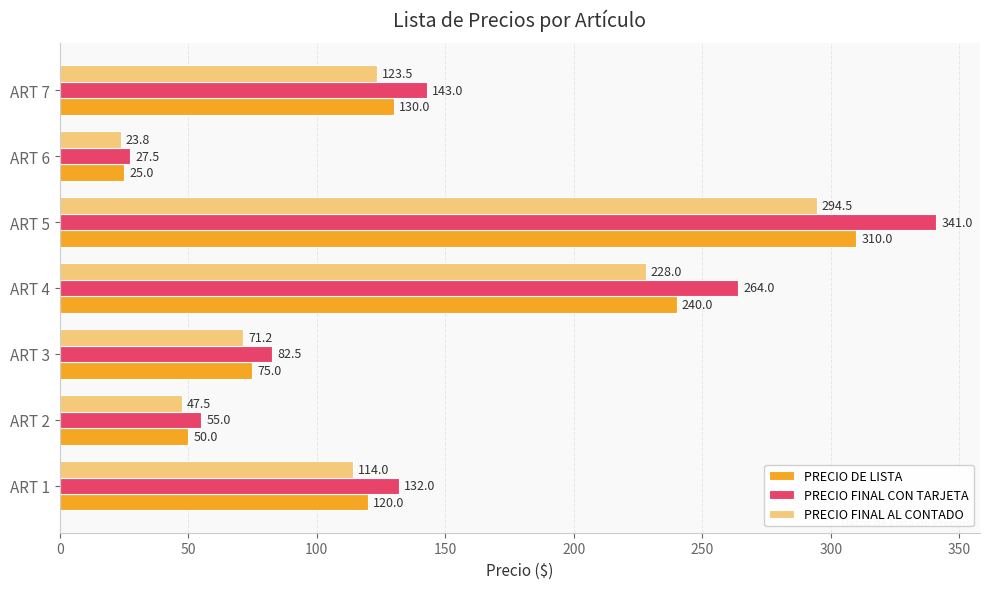

Where is PRECIO FINAL CON TARJETA nearest to the value 184?

ART 7